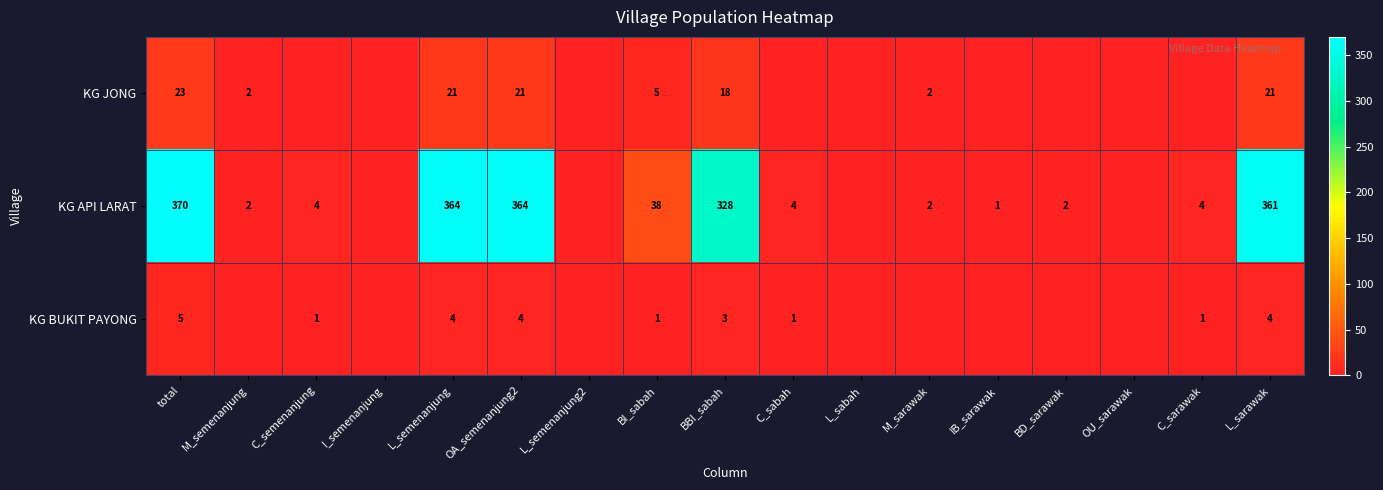

Rank the series at L_sarawak from lowest to highest value.

KG BUKIT PAYONG, KG JONG, KG API LARAT